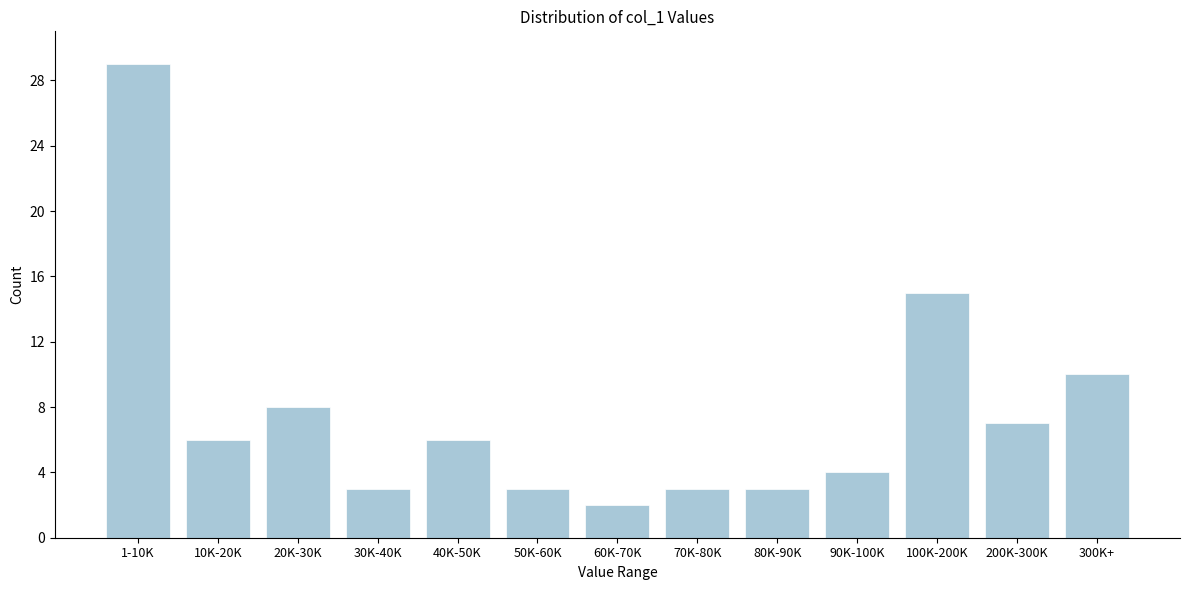

Reading right to left, transcribe all the data shown in this chart.

300K+=10	200K-300K=7	100K-200K=15	90K-100K=4	80K-90K=3	70K-80K=3	60K-70K=2	50K-60K=3	40K-50K=6	30K-40K=3	20K-30K=8	10K-20K=6	1-10K=29